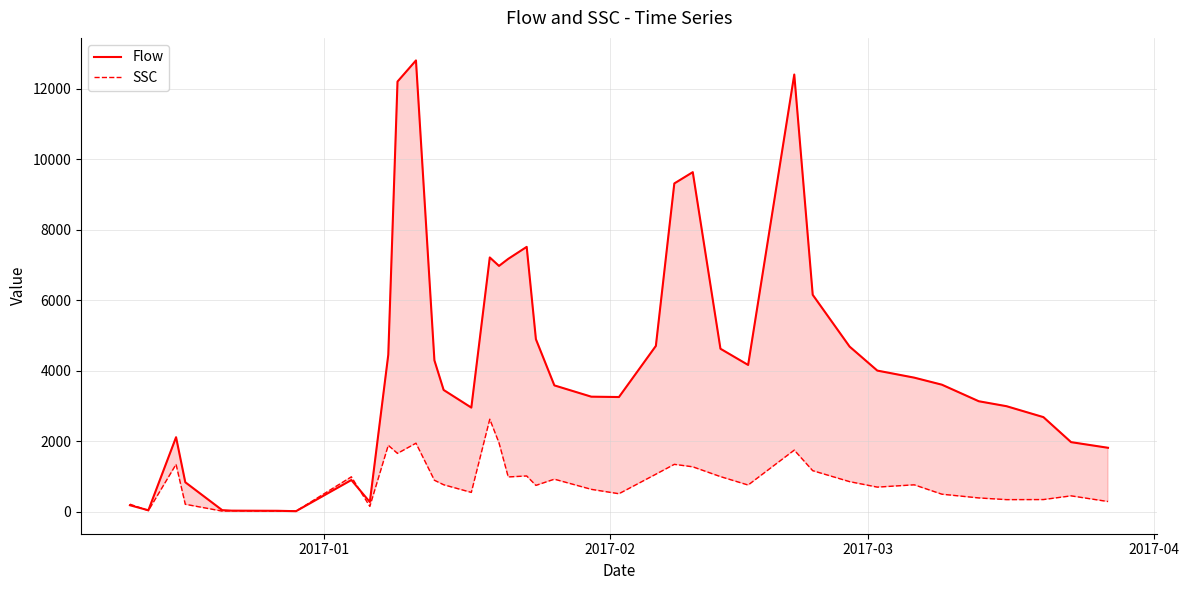

List the series in order of their overall mean, highest first.

Flow, SSC